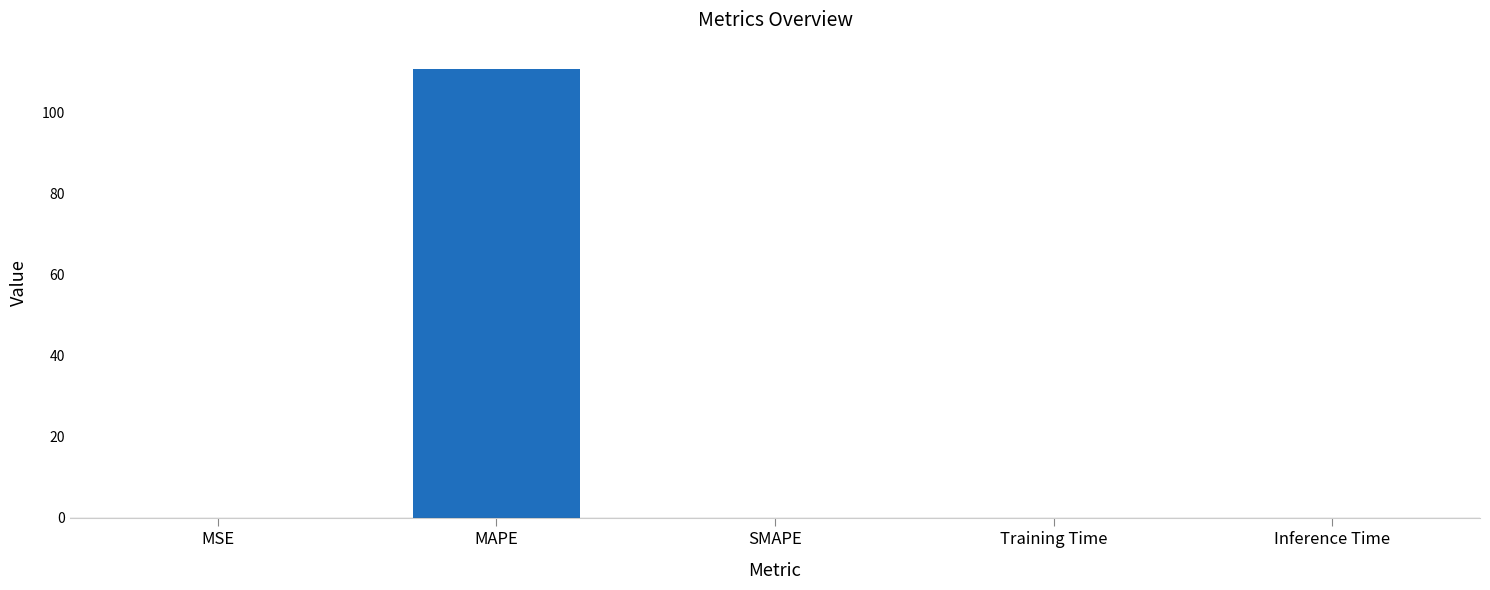

The value at Inference Time is 0.0. True or false?

True